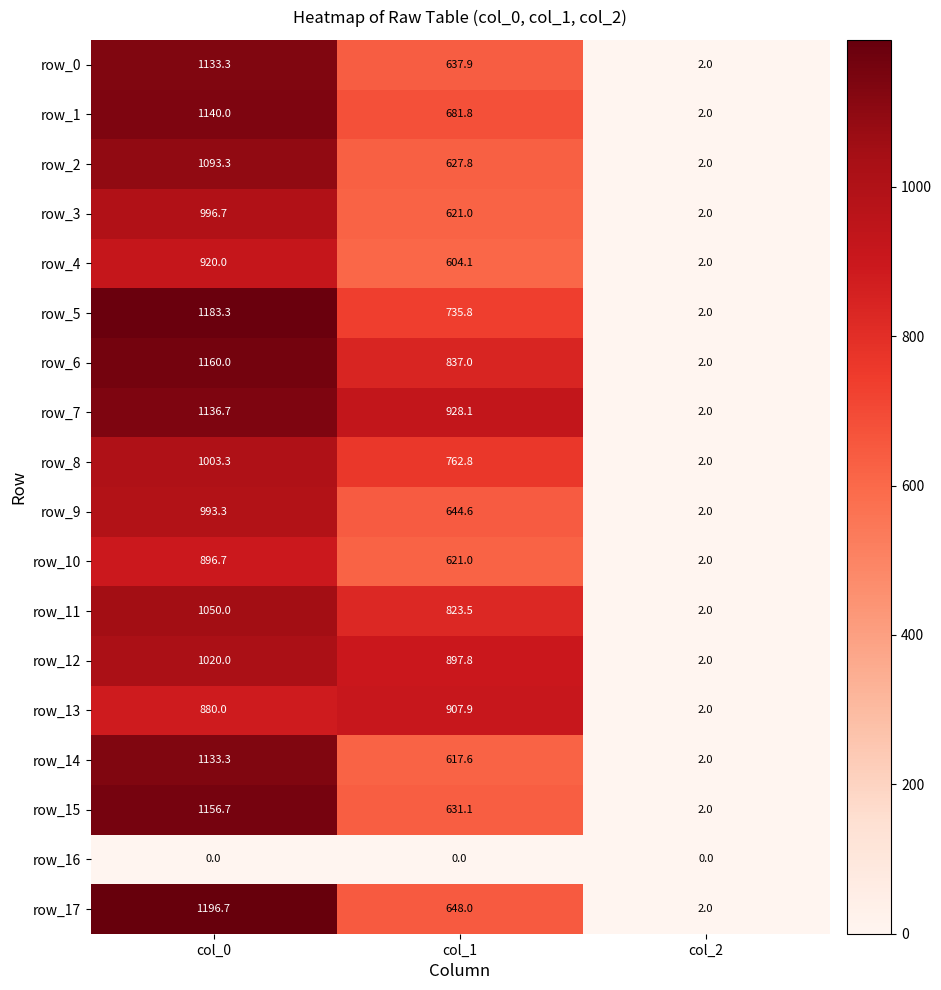

Where does the row_14 series first go above 617?

col_0